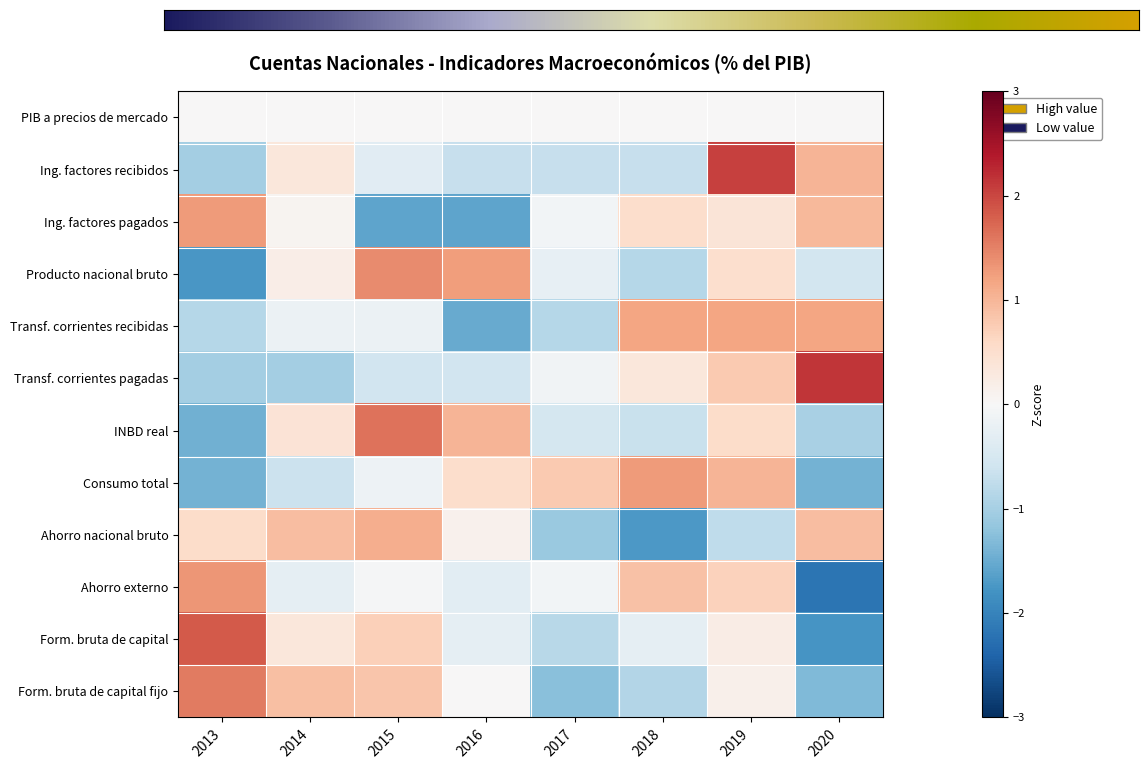

Where is Consumo total nearest to the value 0?

2015